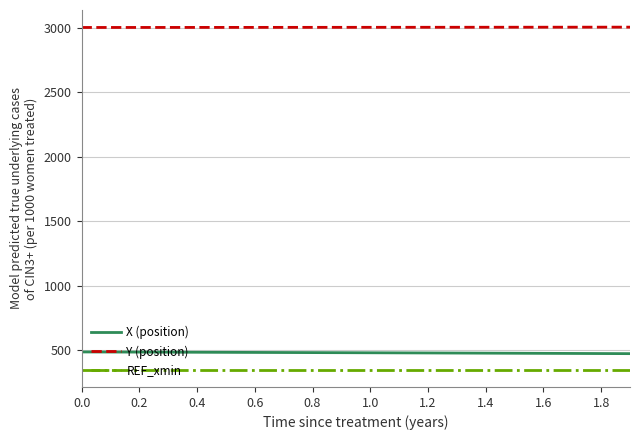

What is the lowest value of the Y (position) series?

3002.4